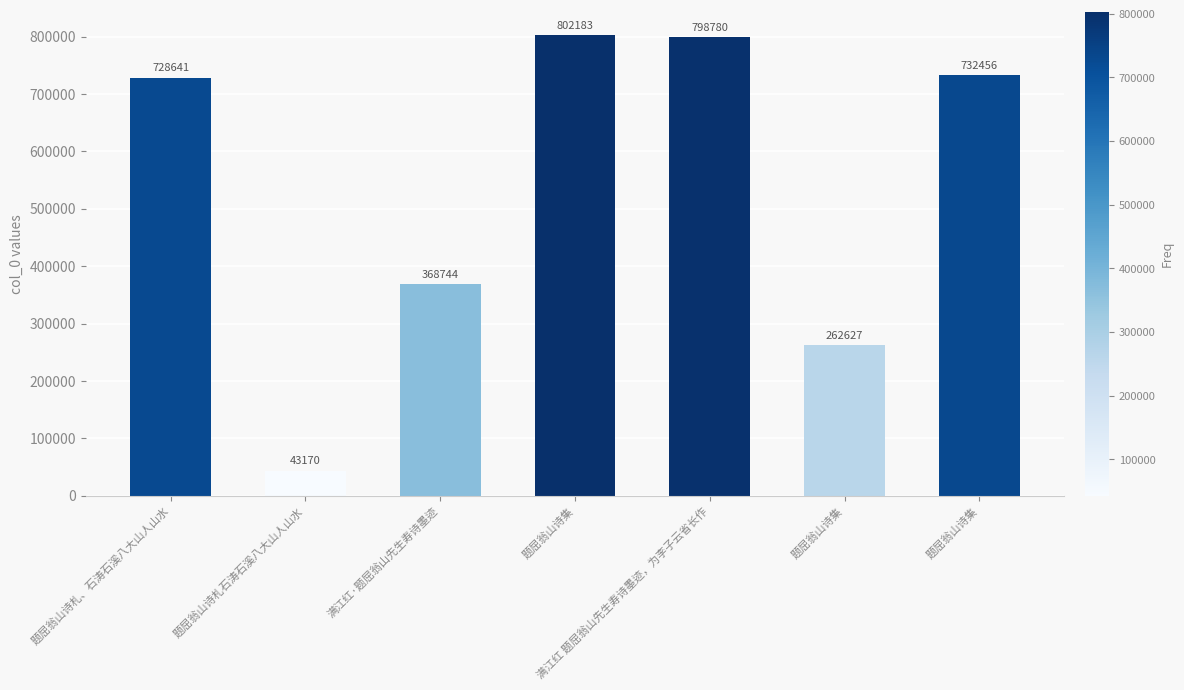

What is the difference between the values at 题屈翁山诗集 and 题屈翁山诗札、石涛石溪八大山人山水?

3815